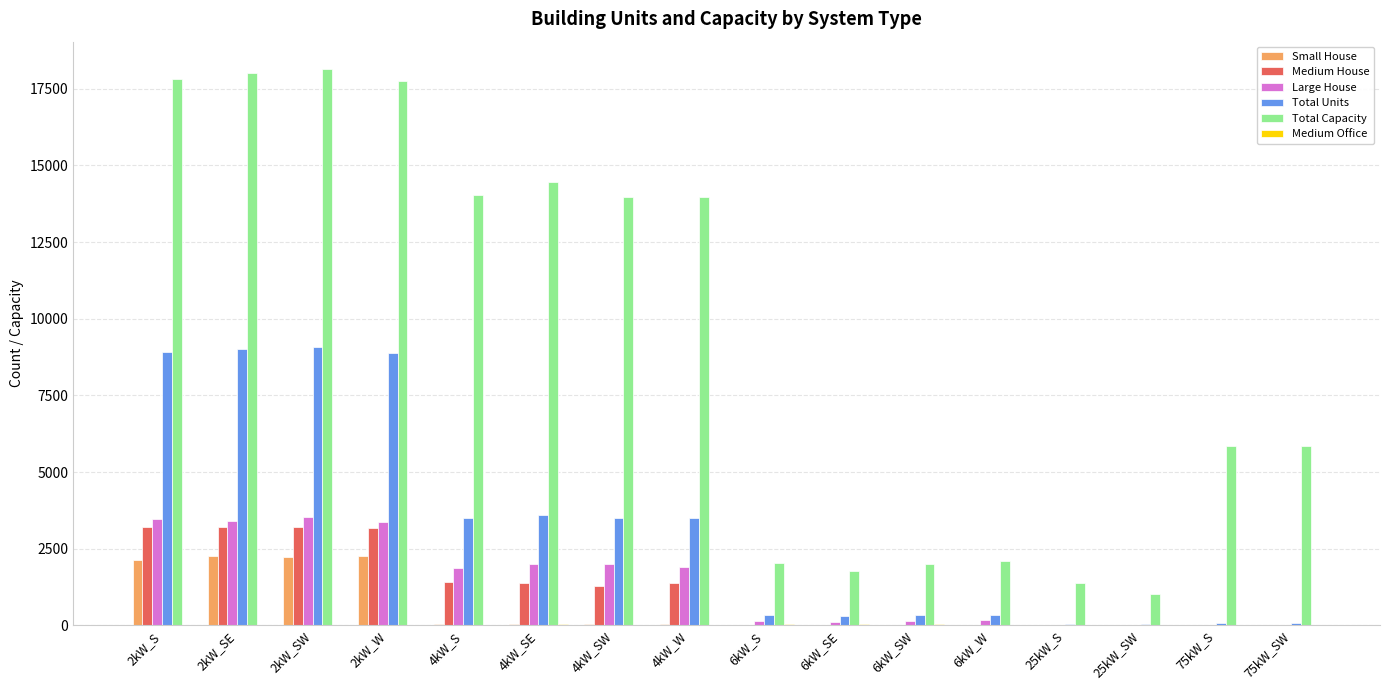

What is the greatest value displayed?

18130